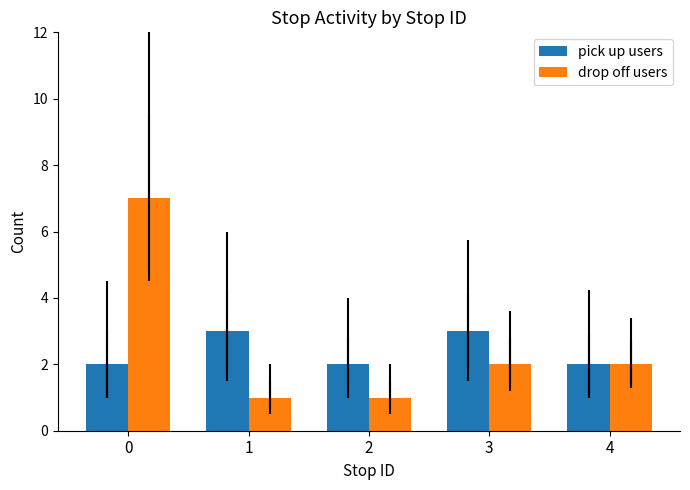

What is the difference between the highest and lowest values at 1?

2